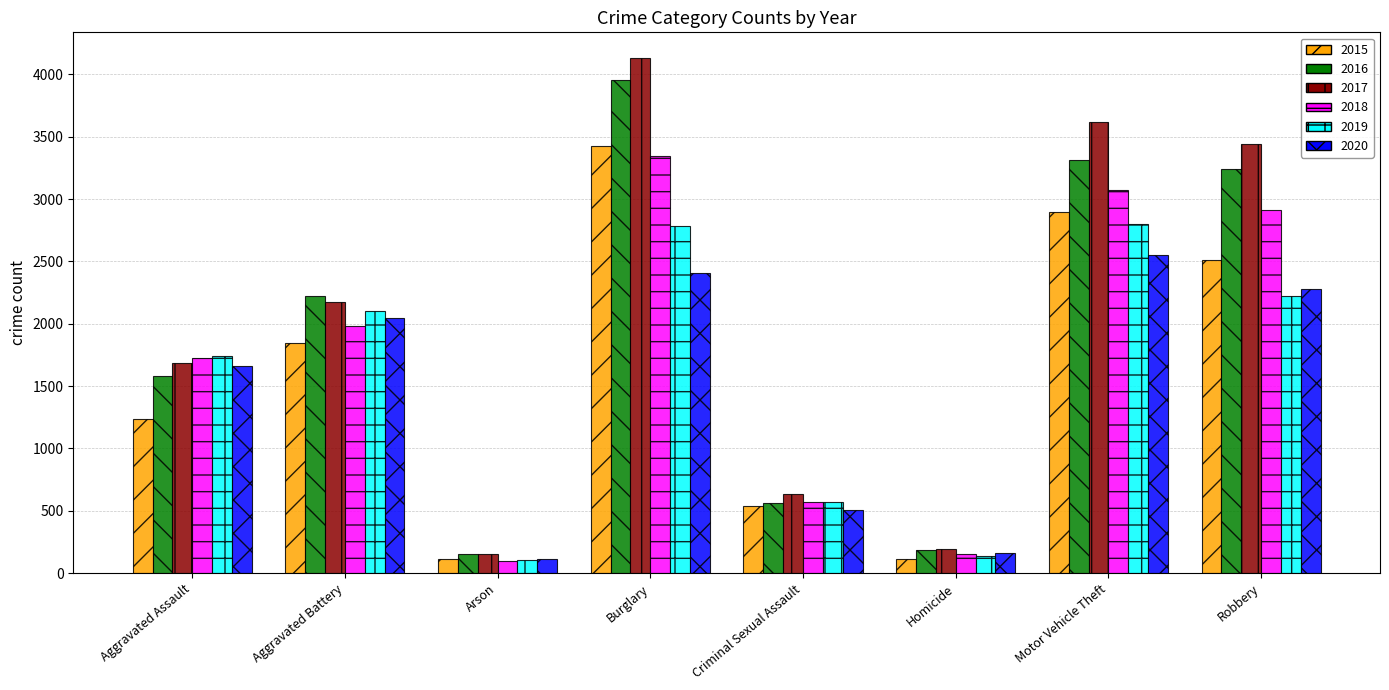

Between Aggravated Assault and Homicide, which series saw the biggest shift?

2019